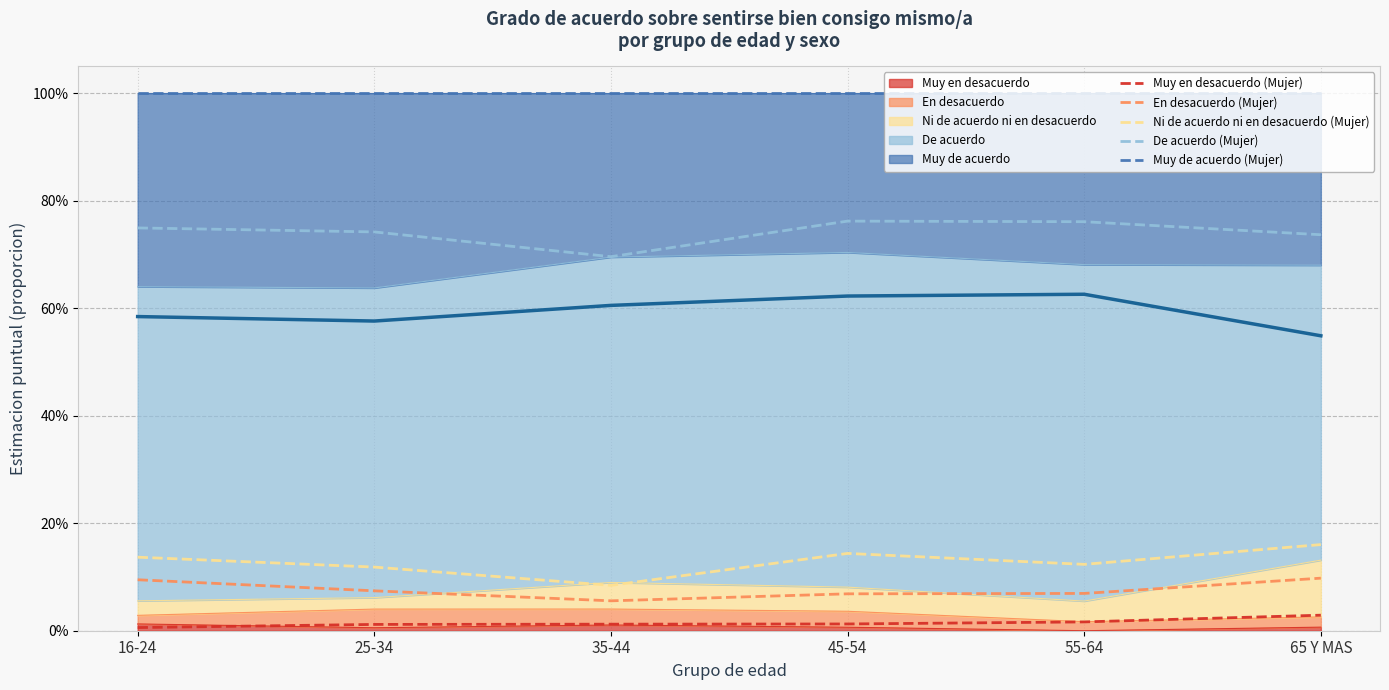

At how many categories does at least one series exceed 0?

6